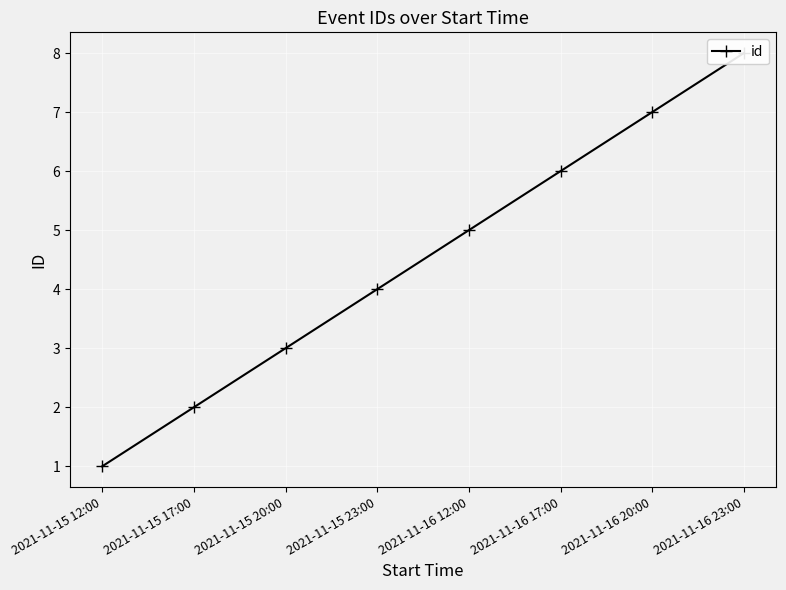

Reading left to right, what are all the values shown in this chart?

1	2	3	4	5	6	7	8